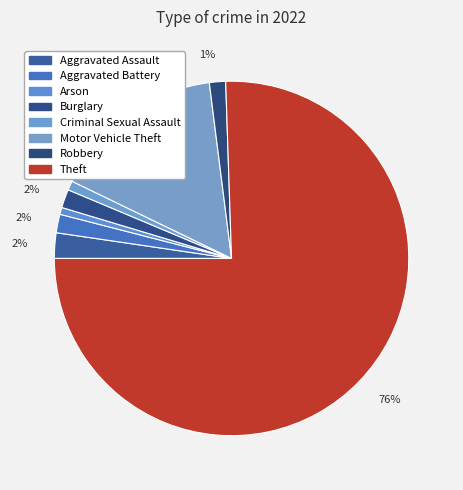

How many slices are in this pie chart?

8